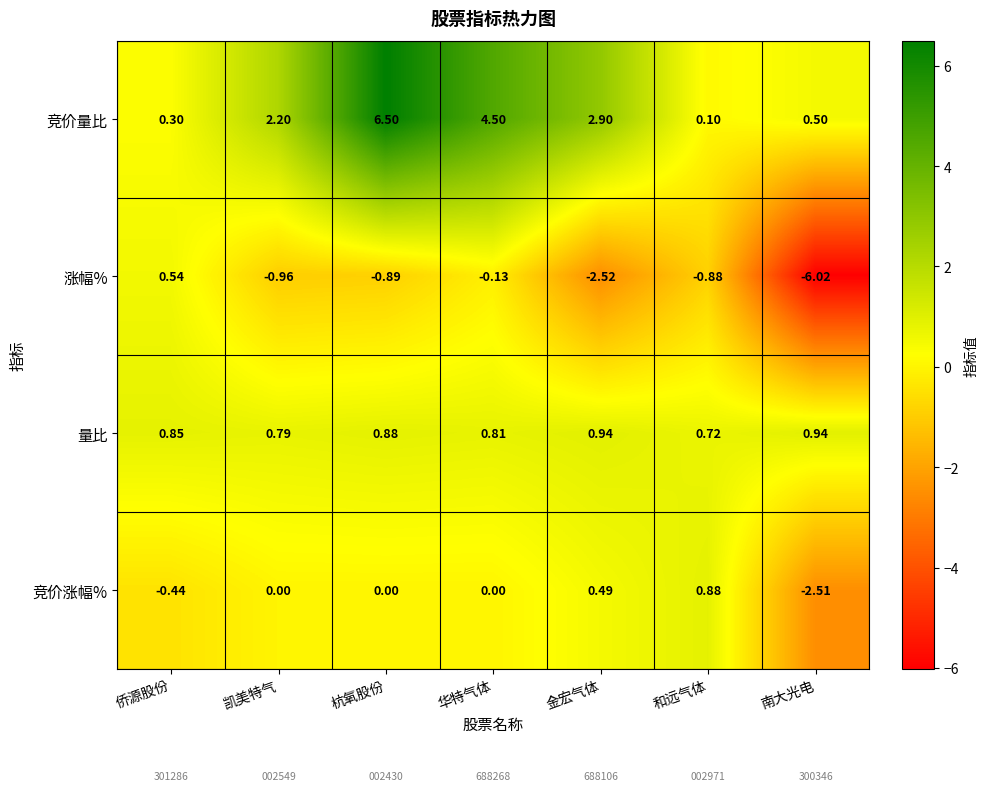

Which category has the lowest value across all series?

南大光电